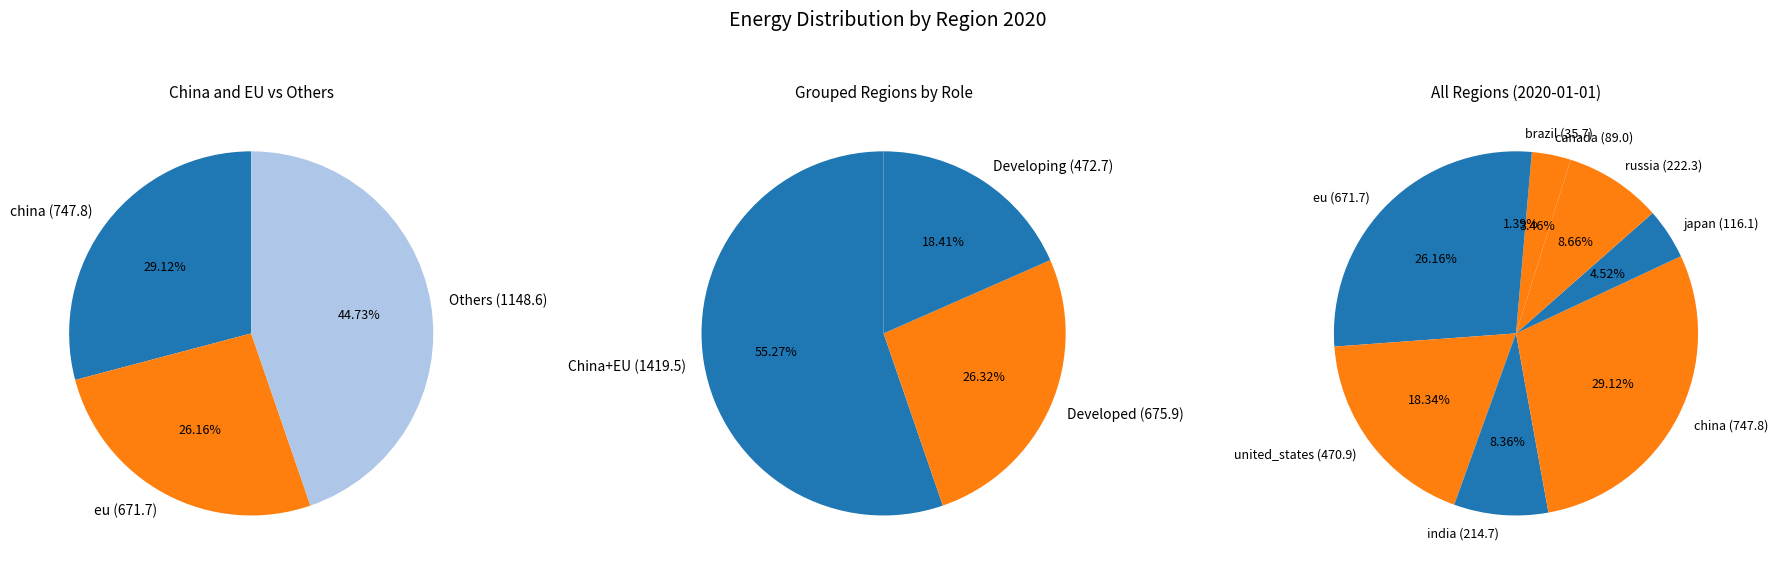

To the nearest percent, what is the difference between the china and russia slice percentages?

20%